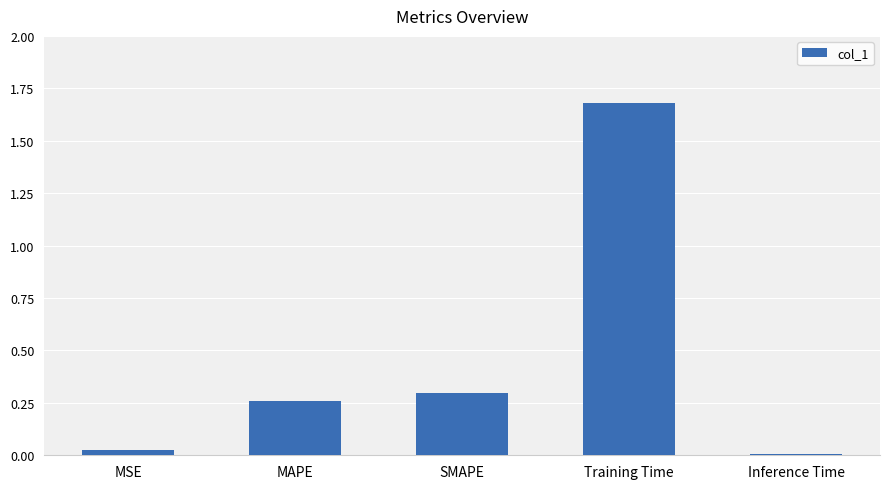

What is the difference between the maximum and minimum values?

1.7